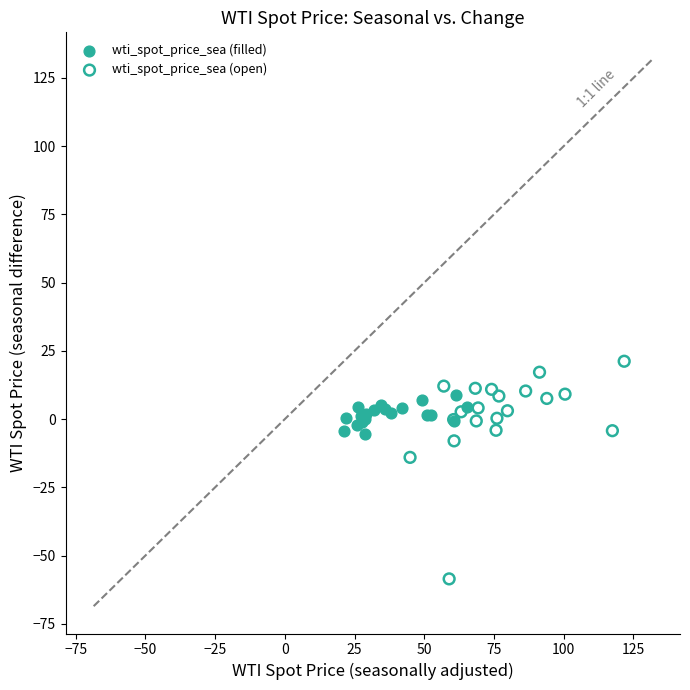

Which series contains the highest Y value?

wti_spot_price_sea (open)